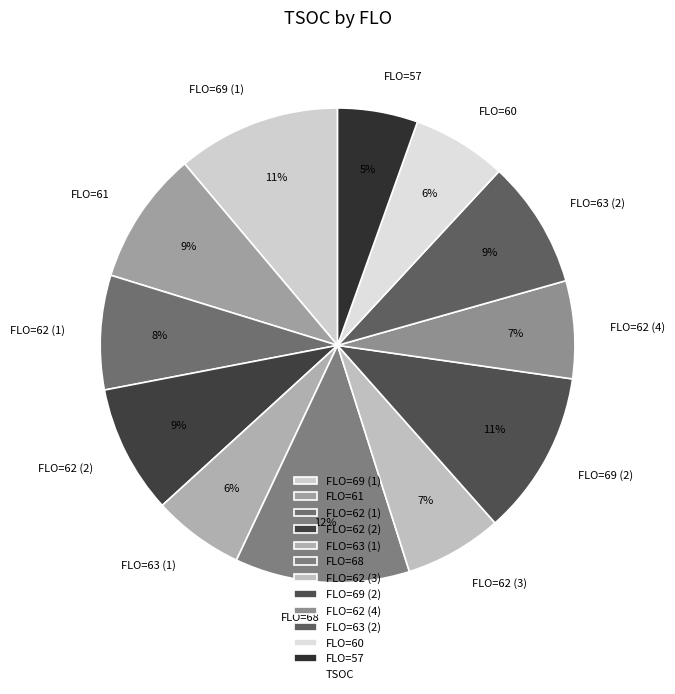

Which has a higher value, FLO=60 or FLO=57?

FLO=60